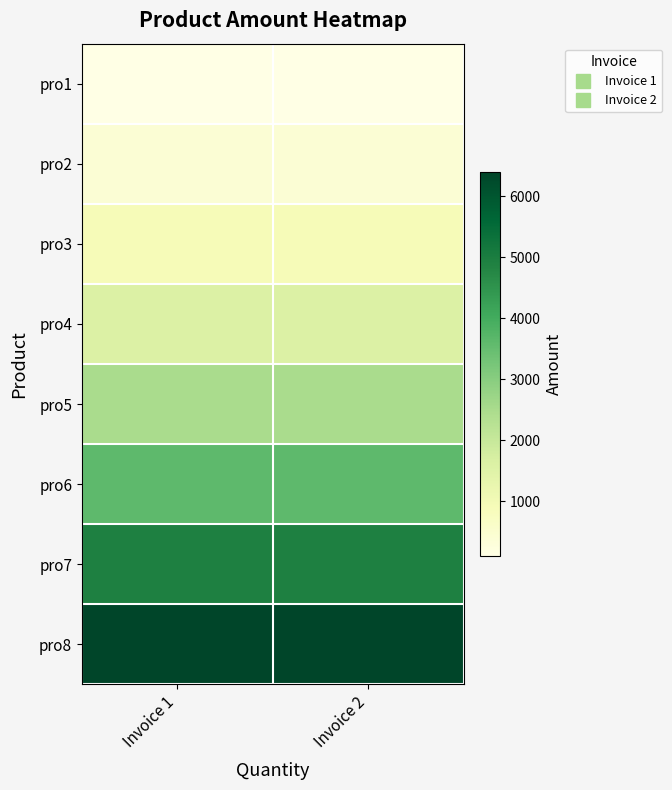

How many distinct data groups are displayed?

8